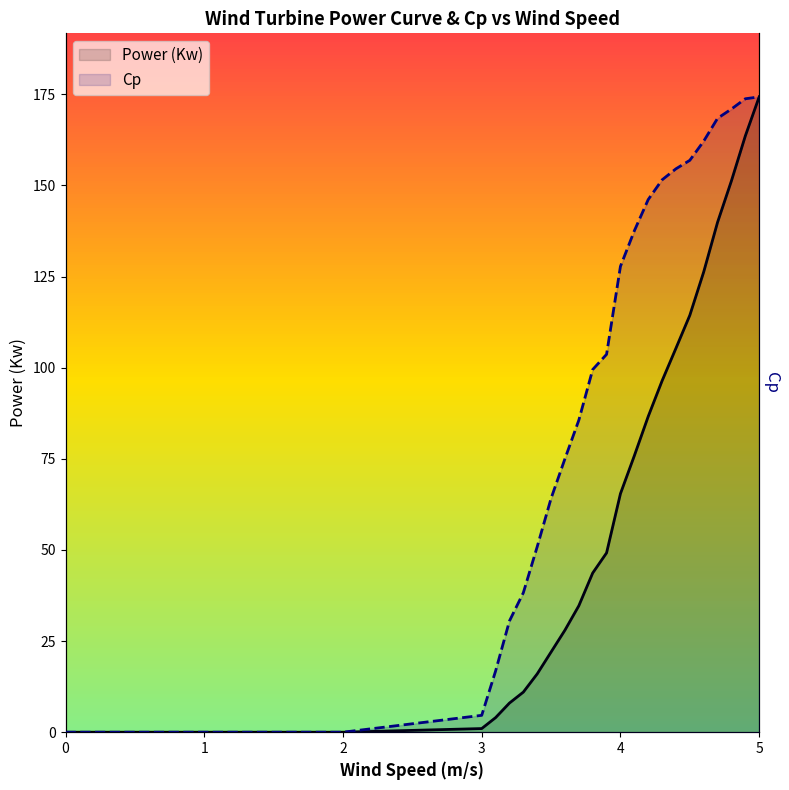

True or false: Cp and Power (Kw) cross at least once.

False